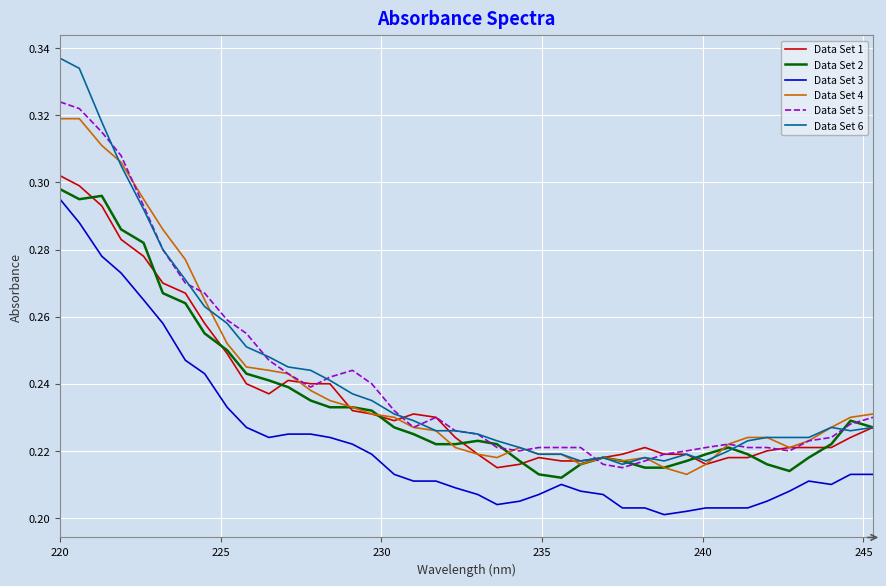

Which series has the largest range (max minus min)?

Data Set 6